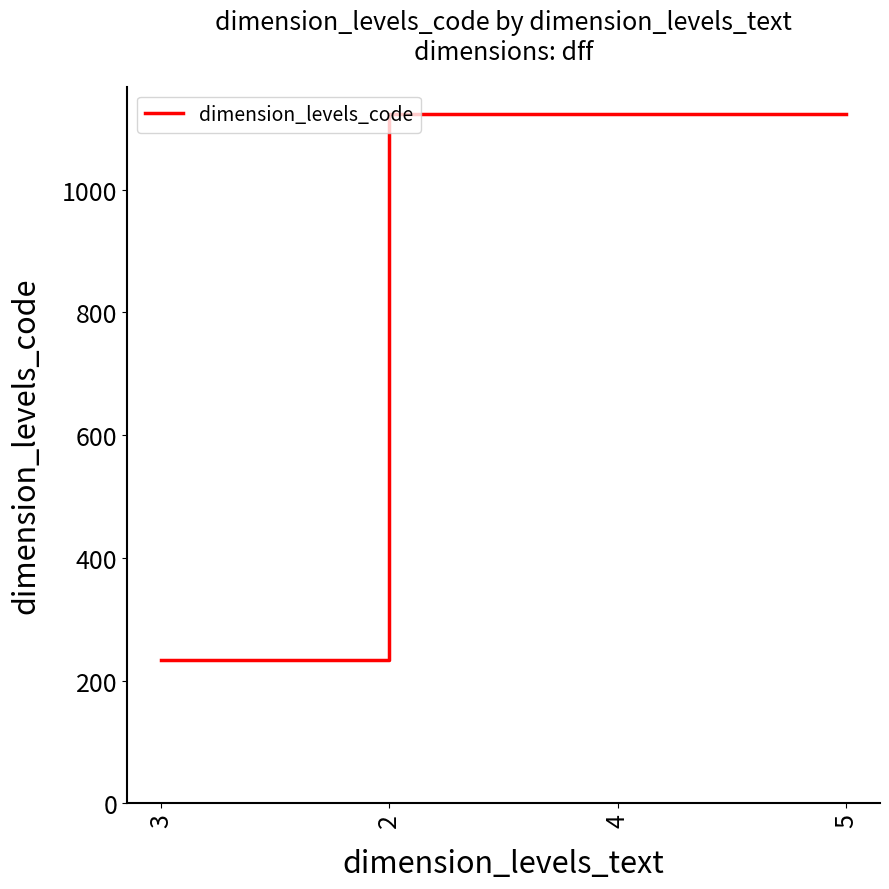

At which category does the chart reach its minimum across all series?

3